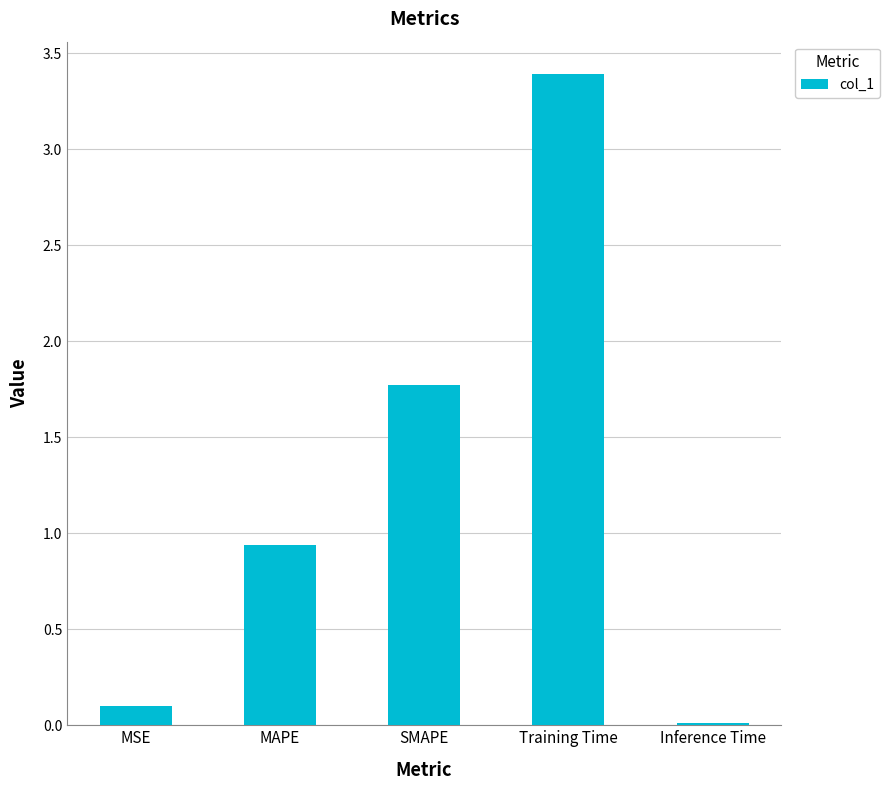

What is the maximum value shown in the chart?

3.4